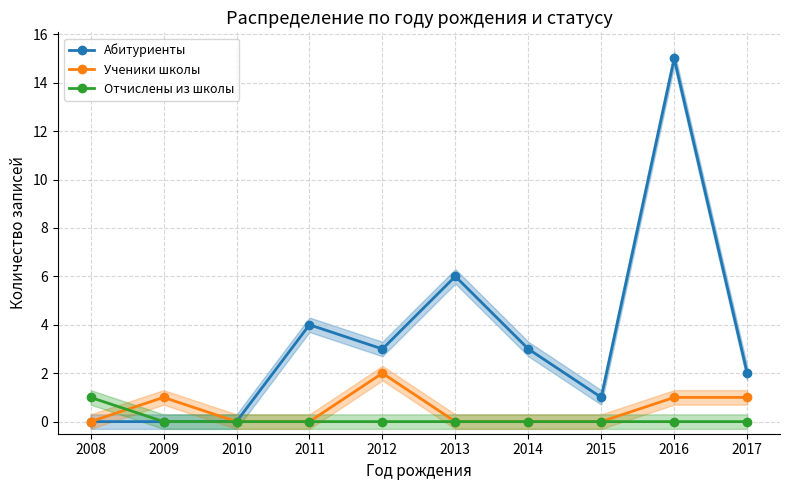

How many distinct data groups are displayed?

3